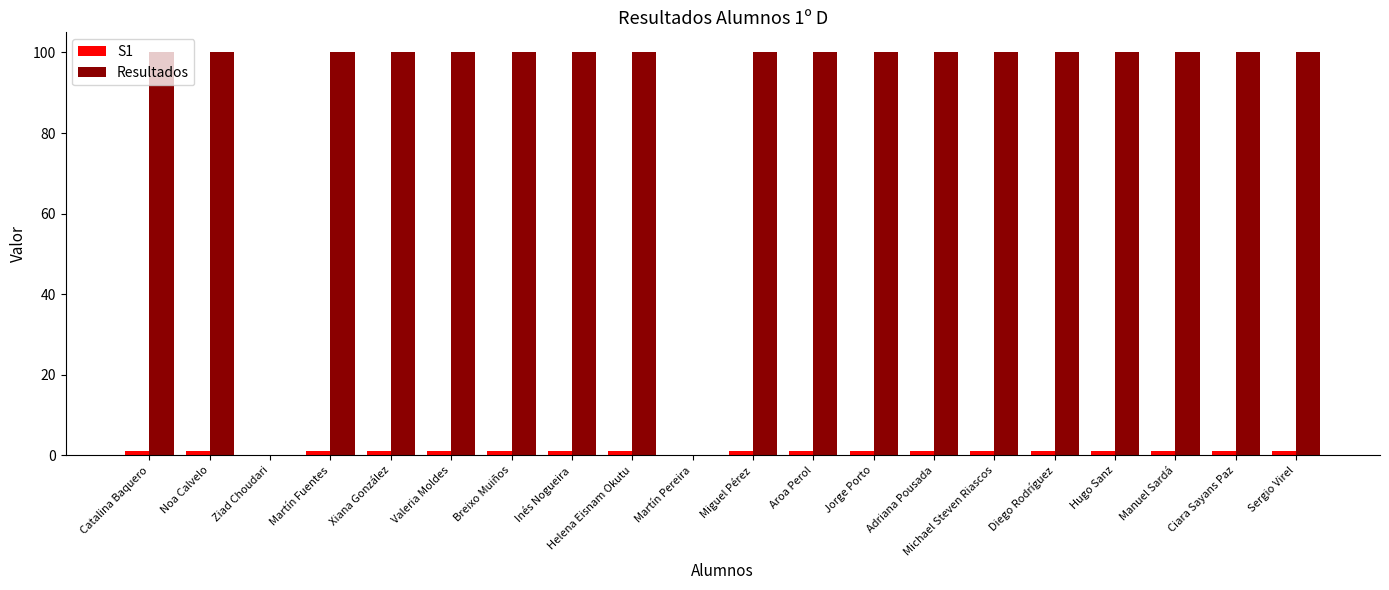

What is the sum of all Resultados values?

1800